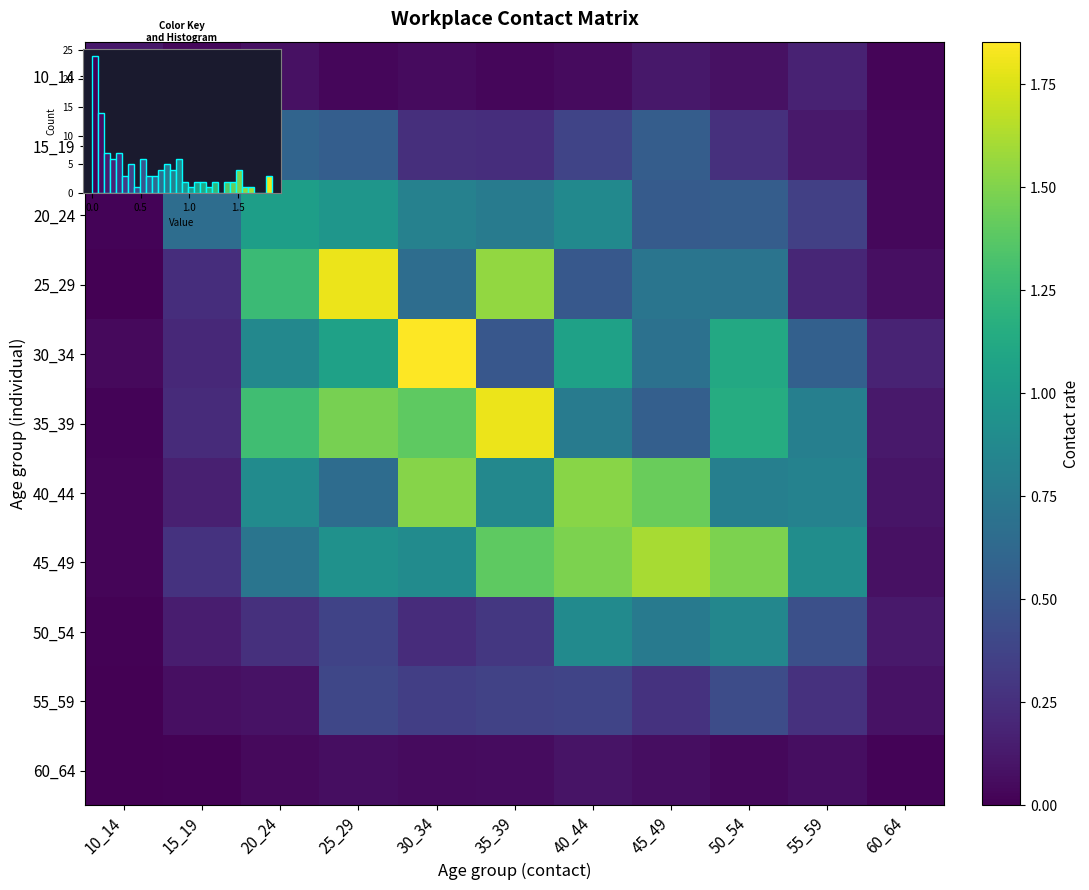

Count the number of categories in the chart.

11